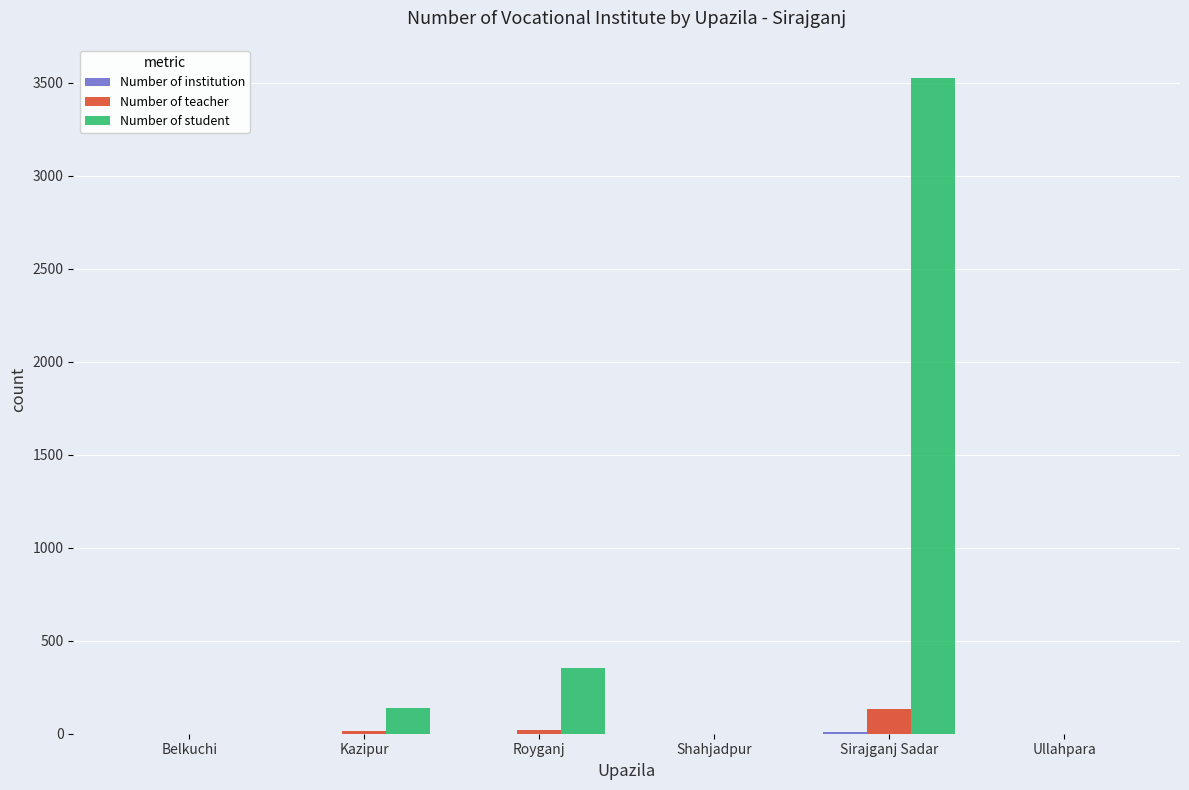

Is it true that Number of teacher equals 0 at Ullahpara?

True